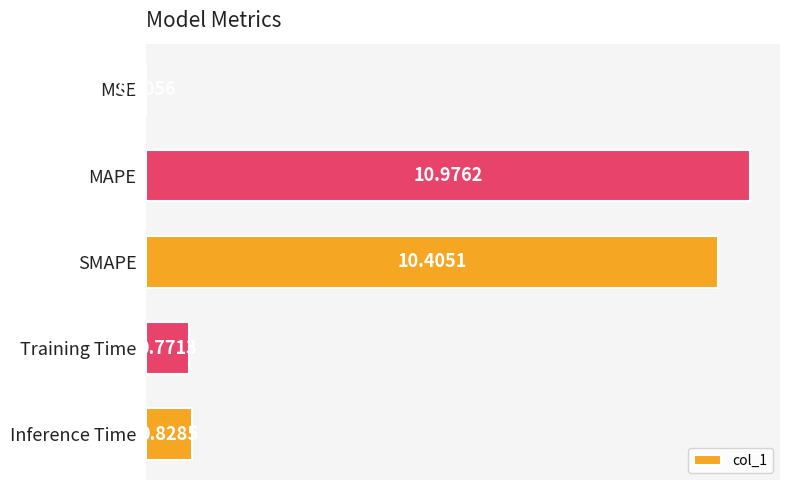

What is the average value?

4.6